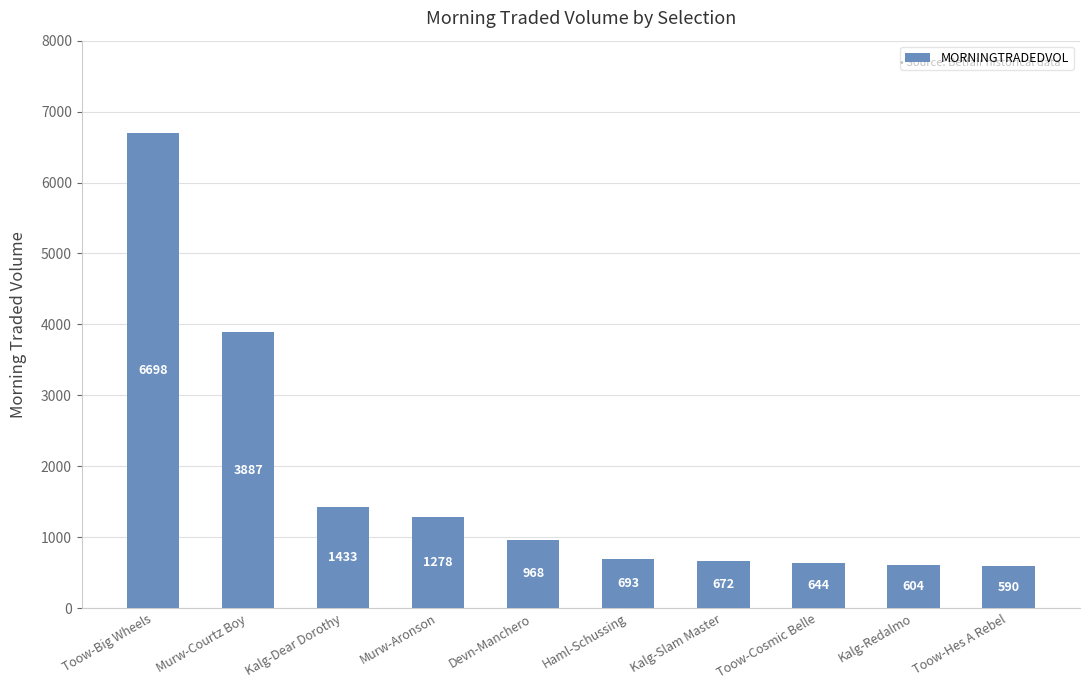

Where is the data nearest to the value 3643?

Murw-Courtz Boy